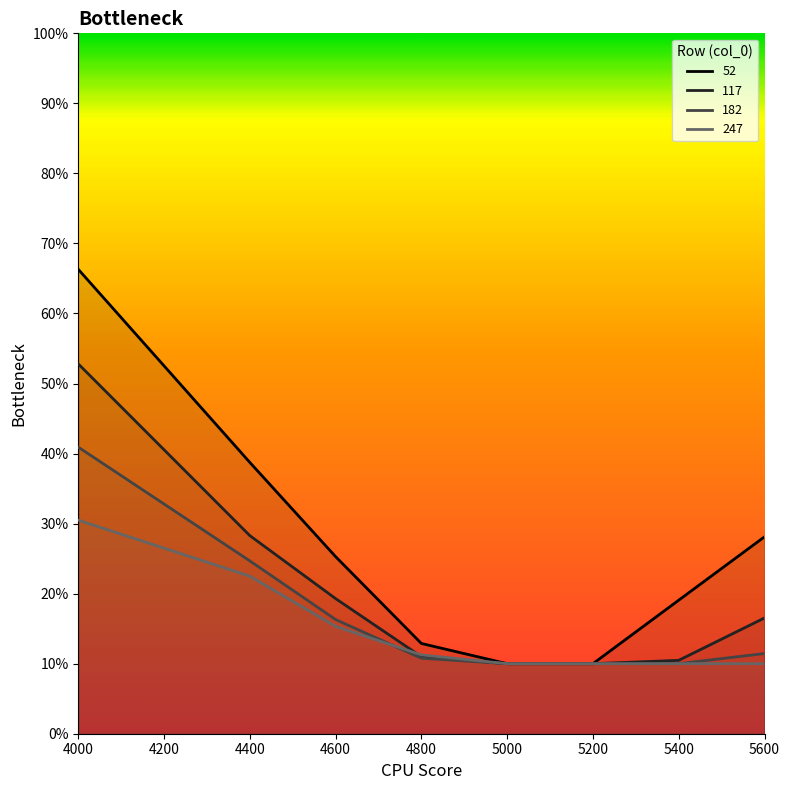

Reading right to left, transcribe all the data shown in this chart.

52: 5600=0.3	5400=0.2	5200=0.1	5000=0.1	4800=0.1	4600=0.3	4400=0.4	4000=0.7
117: 5600=0.2	5400=0.1	5200=0.1	5000=0.1	4800=0.1	4600=0.2	4400=0.3	4000=0.5
182: 5600=0.1	5400=0.1	5200=0.1	5000=0.1	4800=0.1	4600=0.2	4400=0.2	4000=0.4
247: 5600=0.1	5400=0.1	5200=0.1	5000=0.1	4800=0.1	4600=0.2	4400=0.2	4000=0.3